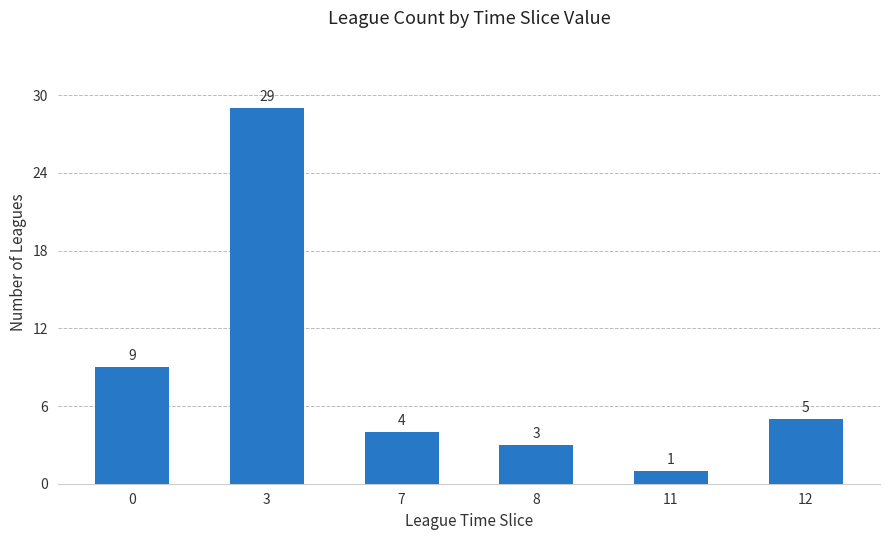

Reading left to right, transcribe all the data shown in this chart.

9	29	4	3	1	5